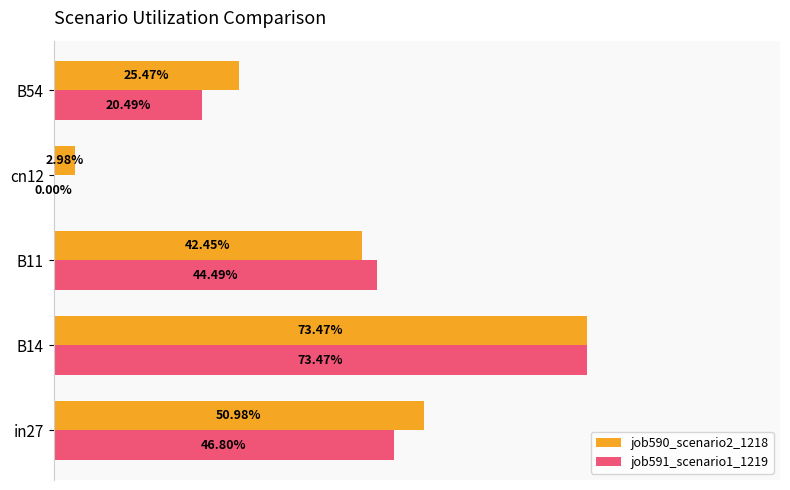

What are all the series names shown in the legend?

job590_scenario2_1218, job591_scenario1_1219